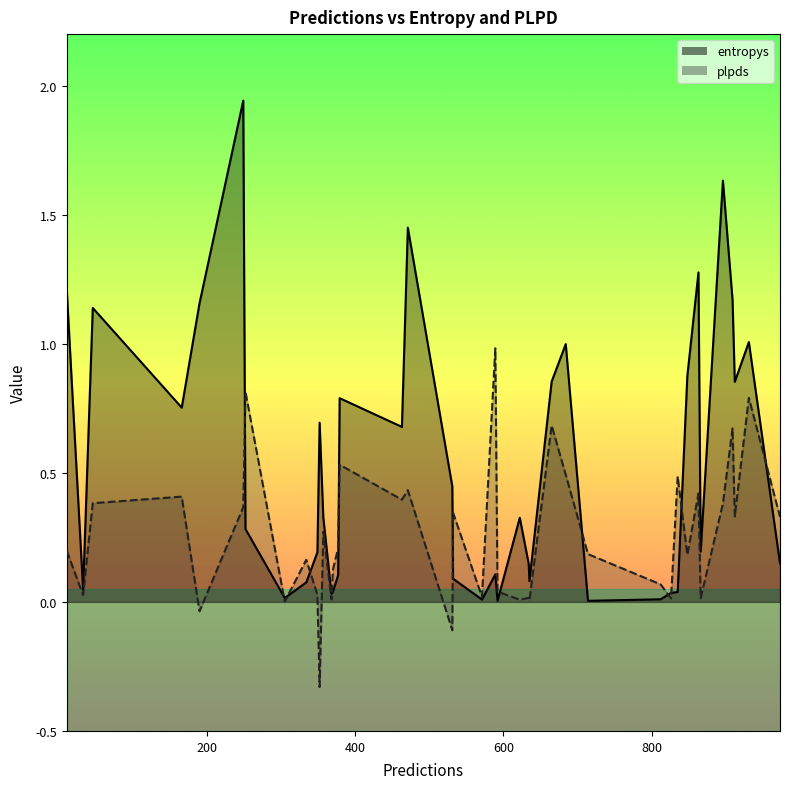

The entropys series shows 0.3 at 352. True or false?

False